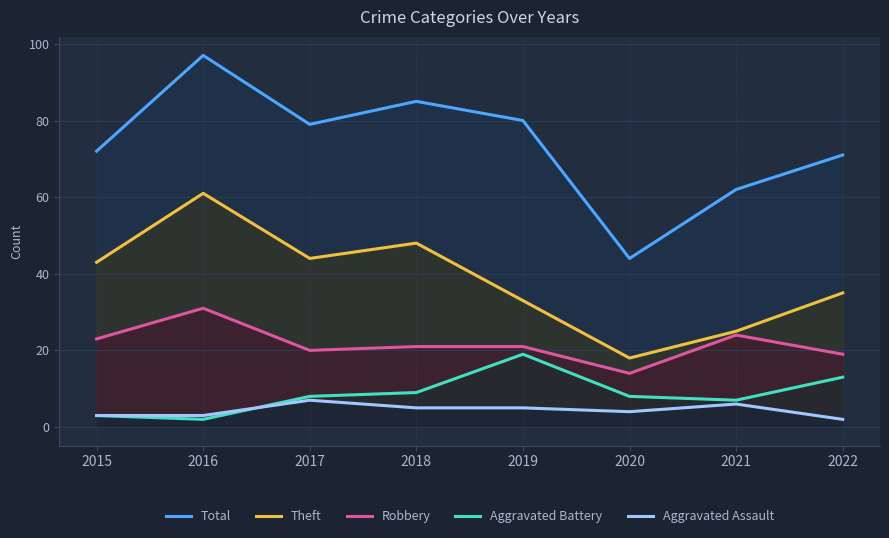

What is the value of the Aggravated Assault point at the 7th from the left?

6